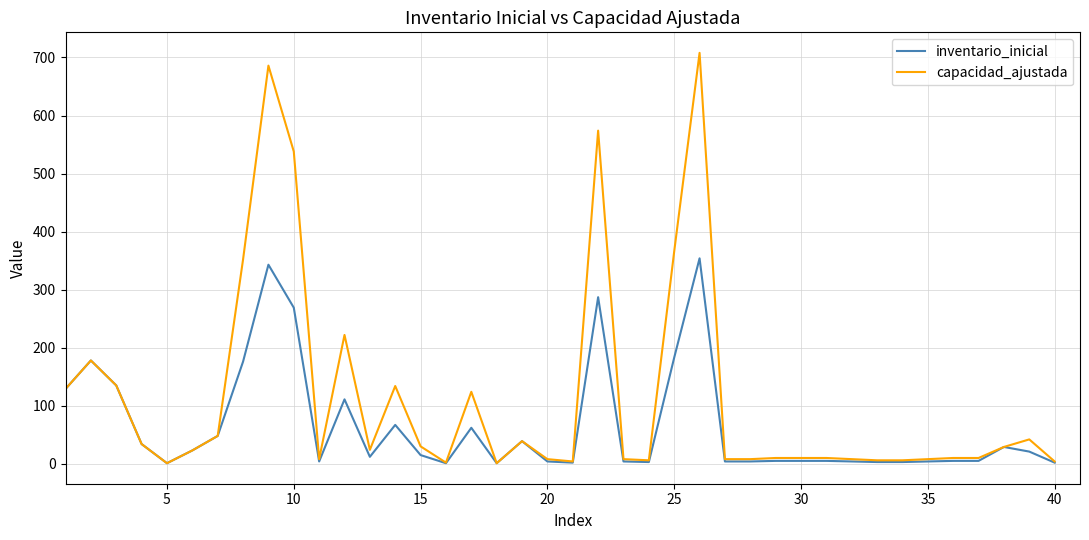

Which series has the largest total across all categories?

capacidad_ajustada